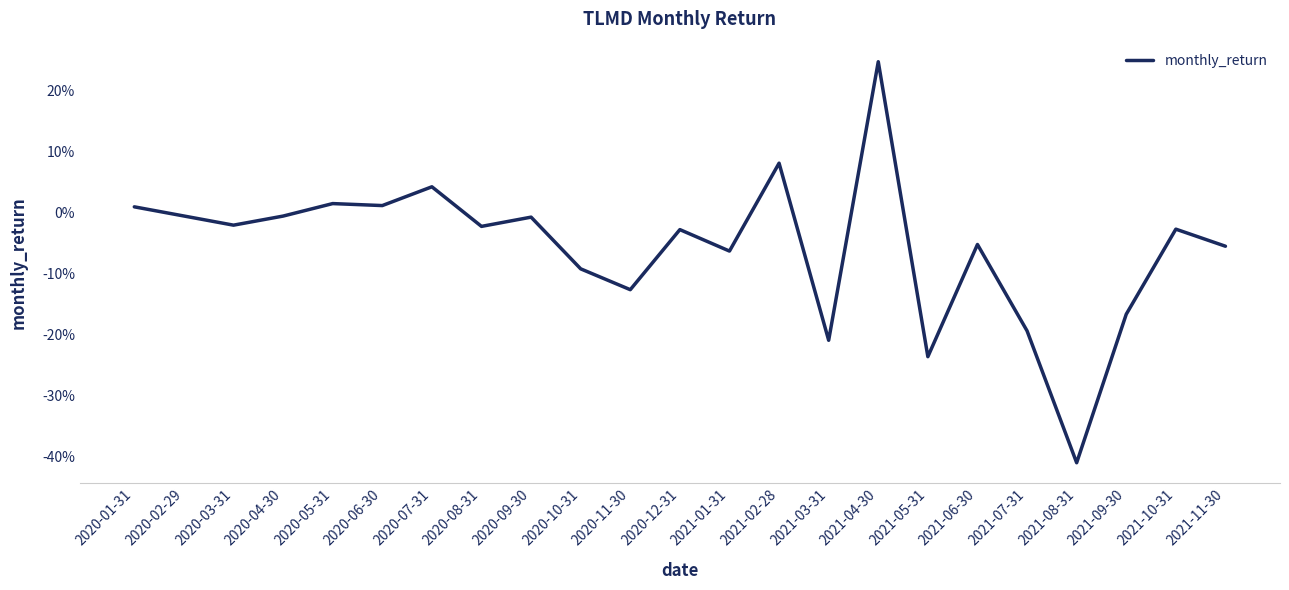

What is the difference between the maximum and minimum values?

0.7